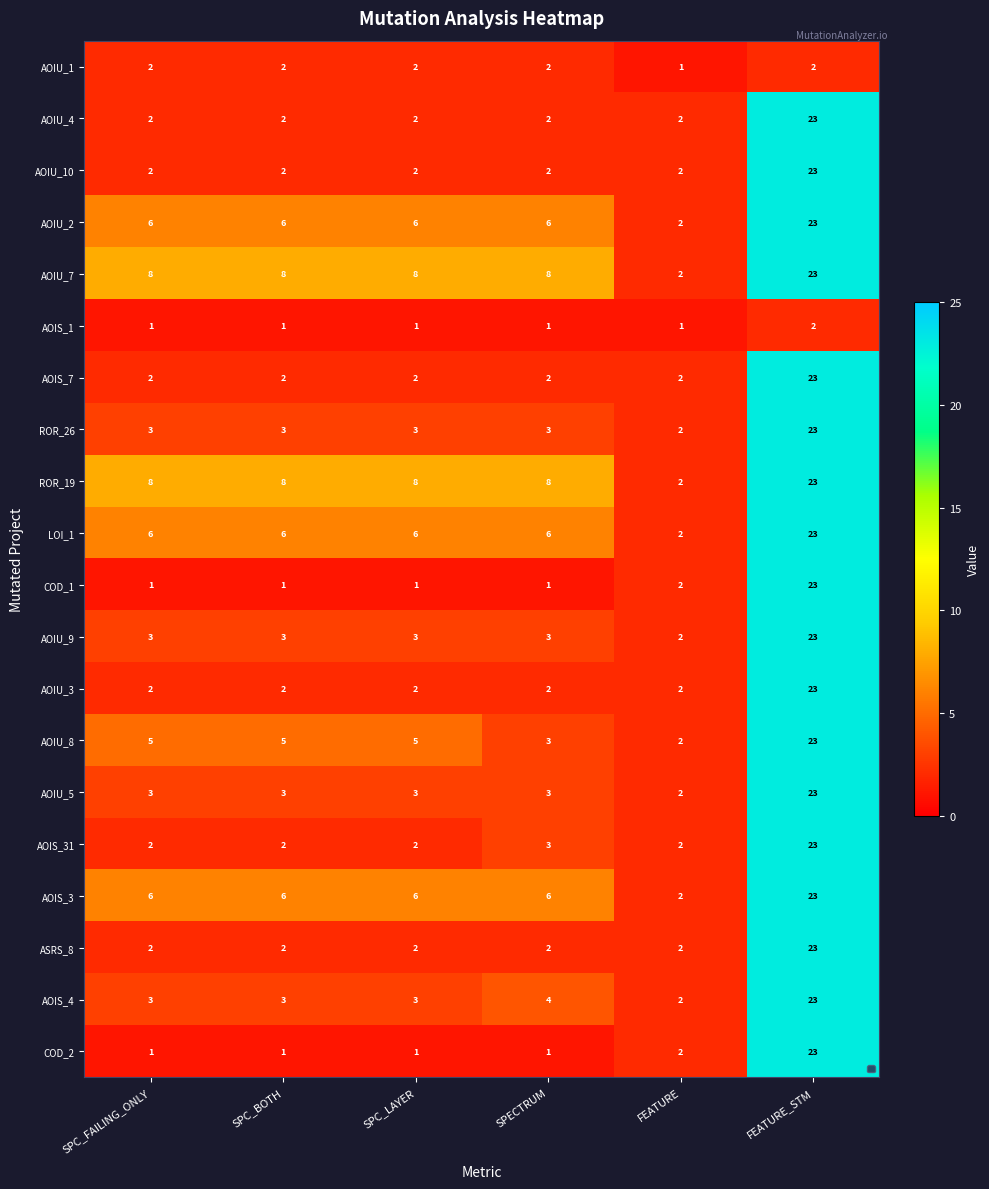

True or false: COD_2 has a value of 23 at FEATURE_STM.

True